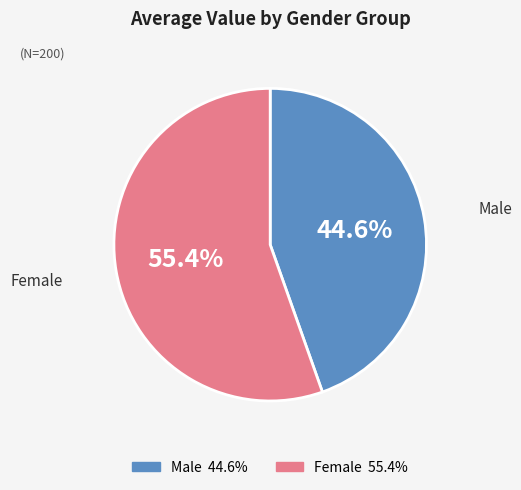

Count the number of slices in the pie.

2